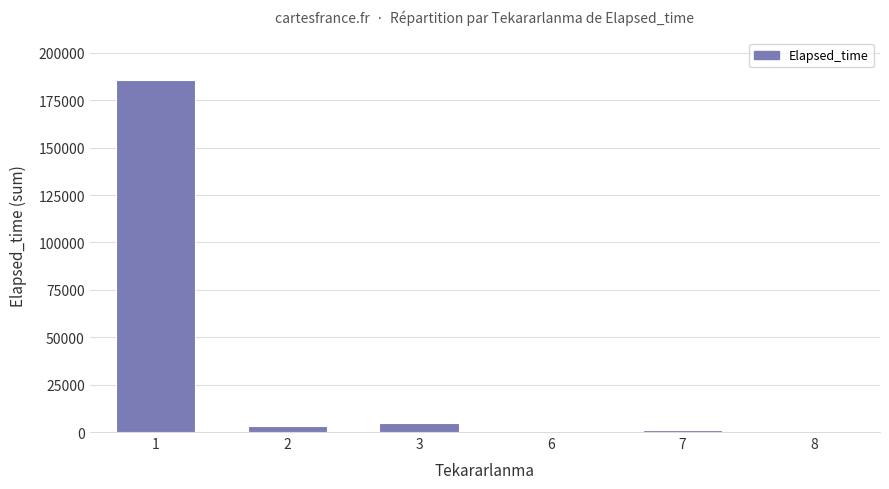

Does the chart contain stacked bars?

No